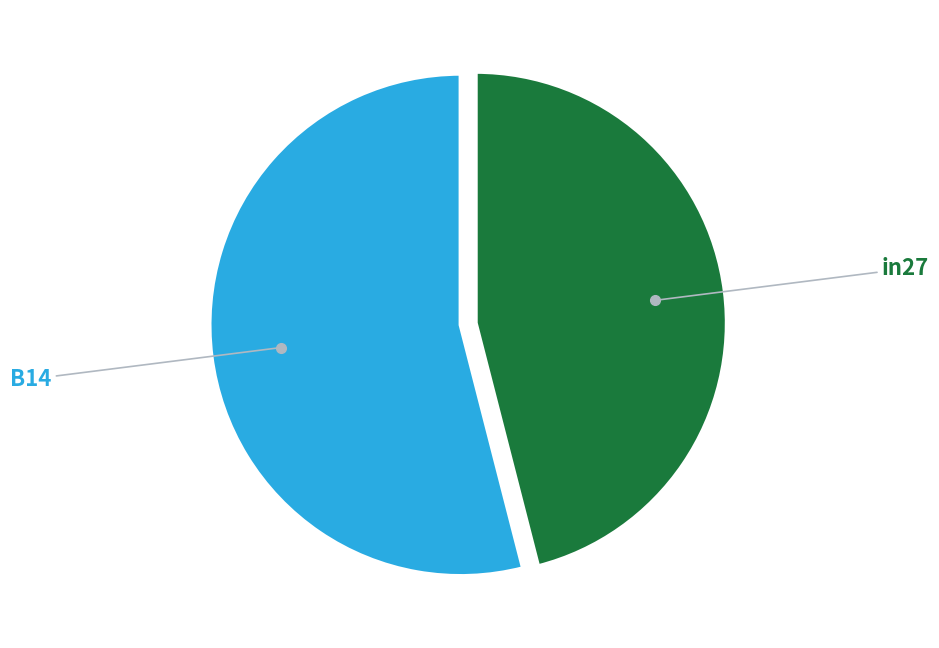

Is there a majority slice in this chart?

Yes